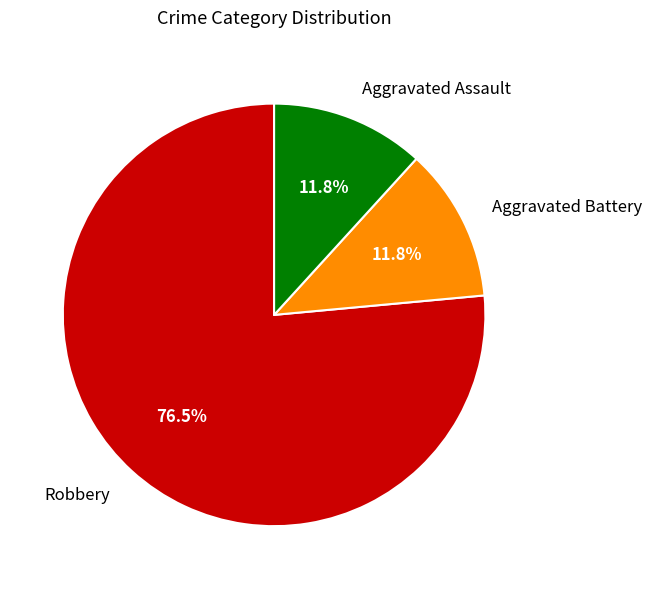

What percentage is NOT represented by Aggravated Battery?

88.2%